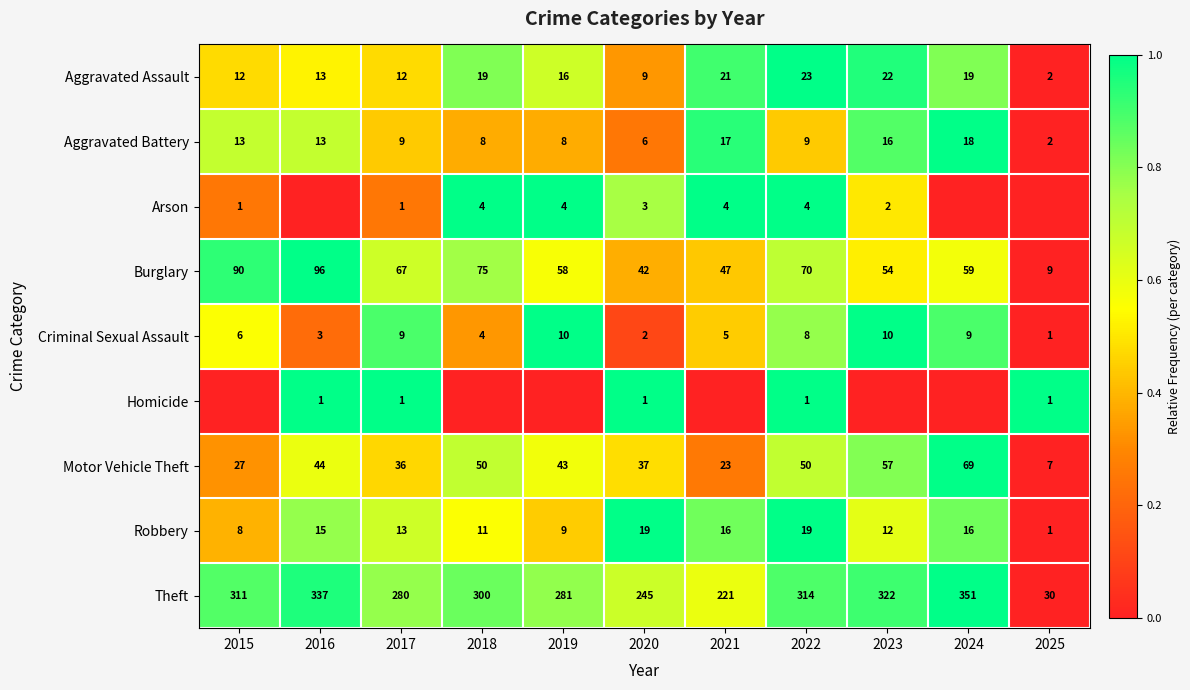

At which label does Burglary first exceed 59?

2015